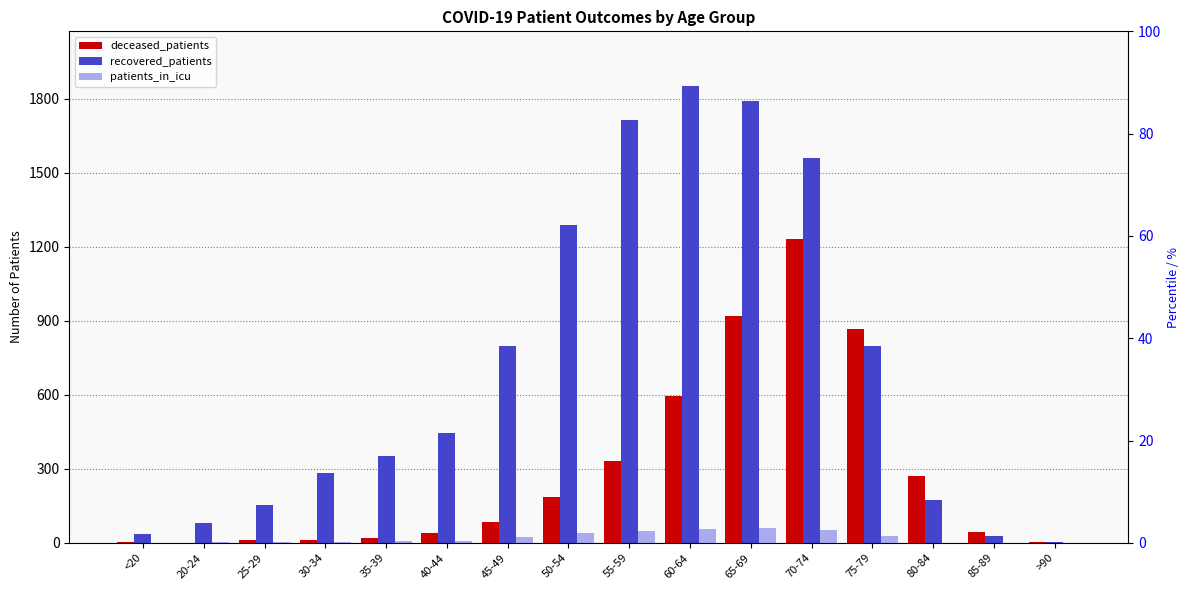

What is the difference between the deceased_patients values at 45-49 and 20-24?

86